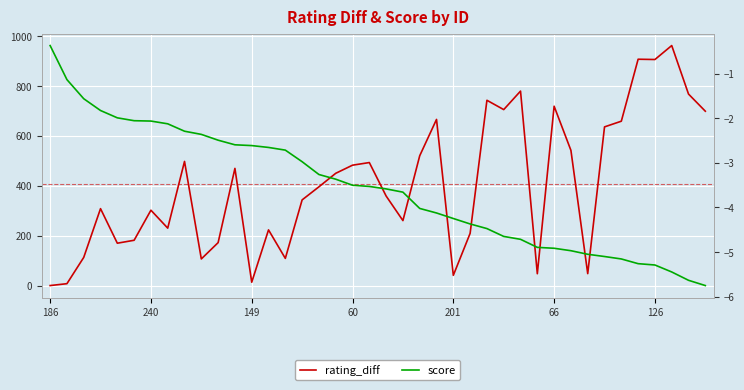

How many data points in score are less than -3?

24